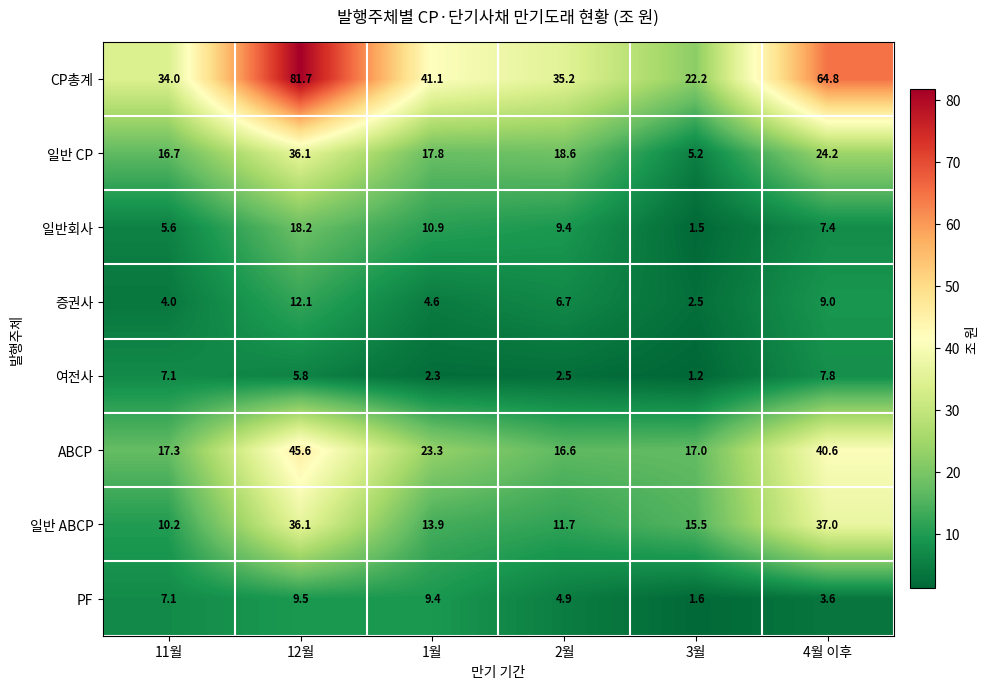

The CP총계 series shows 144.7 at 12월. True or false?

False